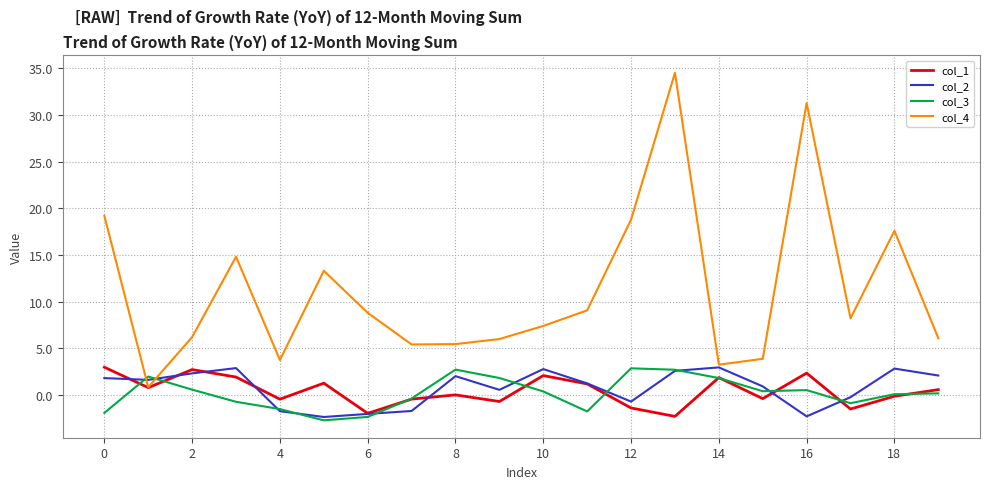

After their last crossing, which series has the higher values: col_4 or col_3?

col_4